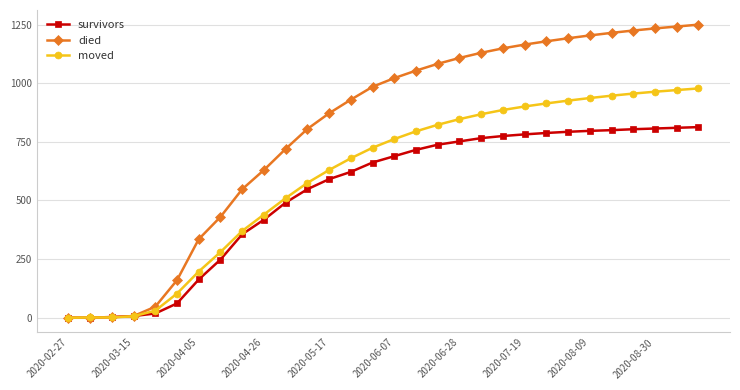

How many categories are shown in the chart?

30